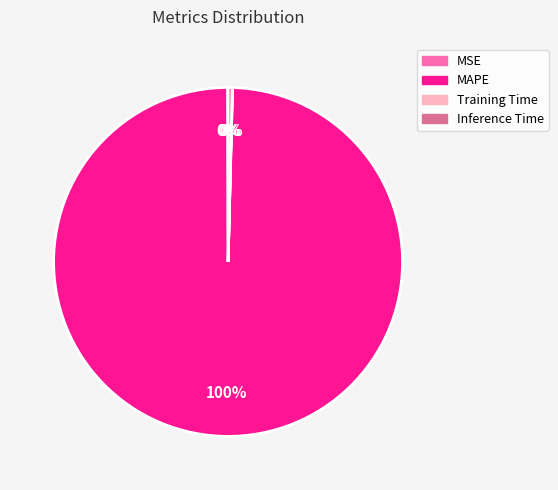

Which category has the biggest portion of the pie?

MAPE